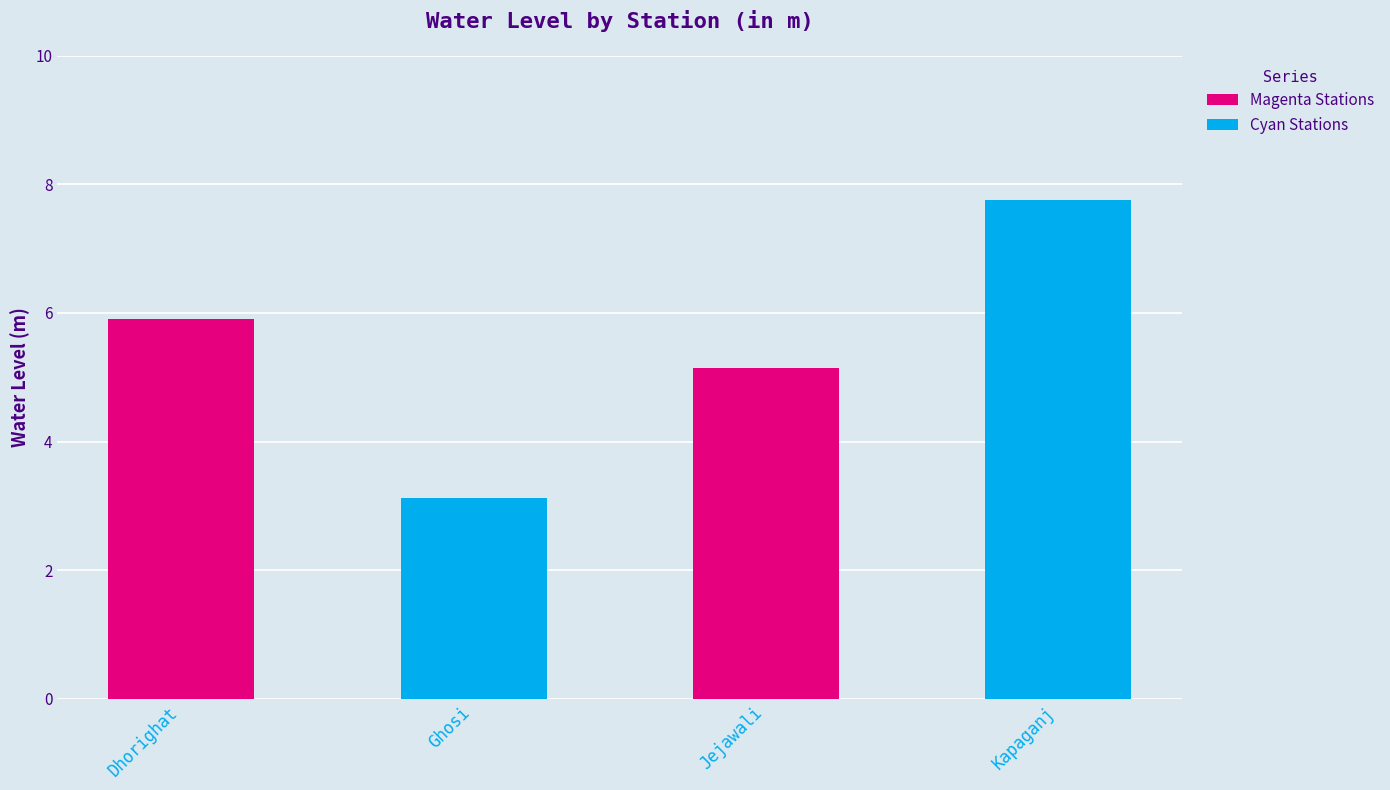

What is the difference between the values at Kapaganj and Ghosi?

4.6